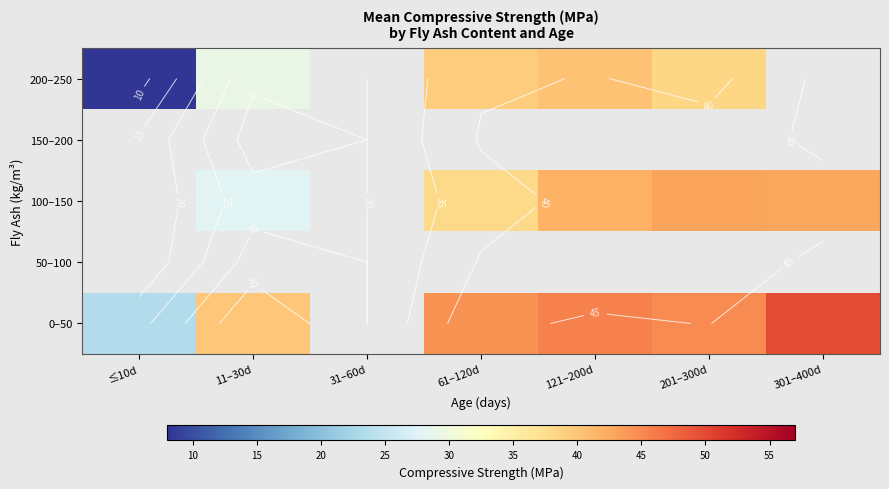

List the series in order of their overall mean, highest first.

0–50, 50–100, 100–150, 150–200, 200–250